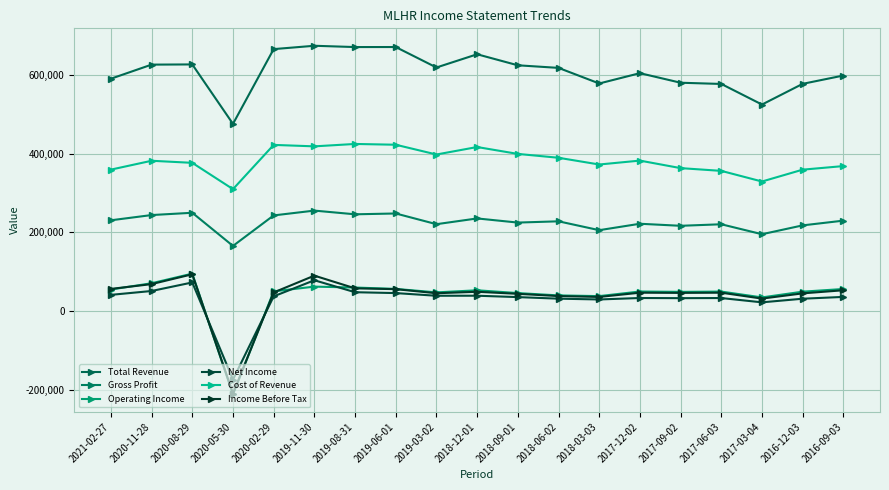

True or false: Total Revenue and Net Income intersect in this chart.

False